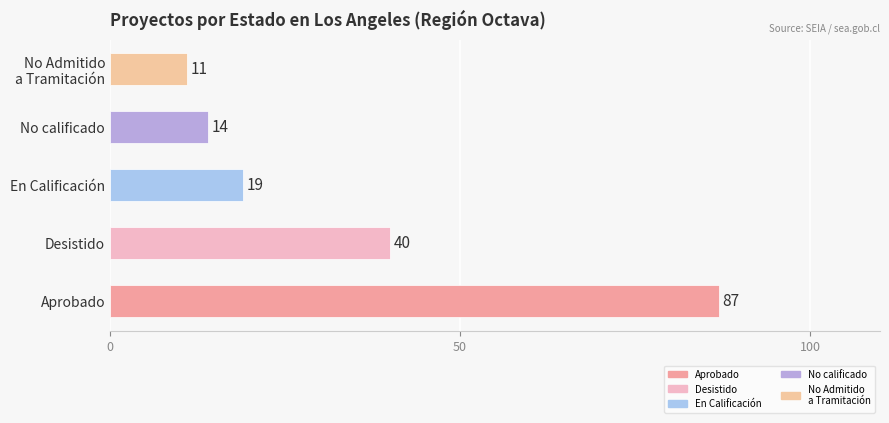

How many bars are there in total?

5